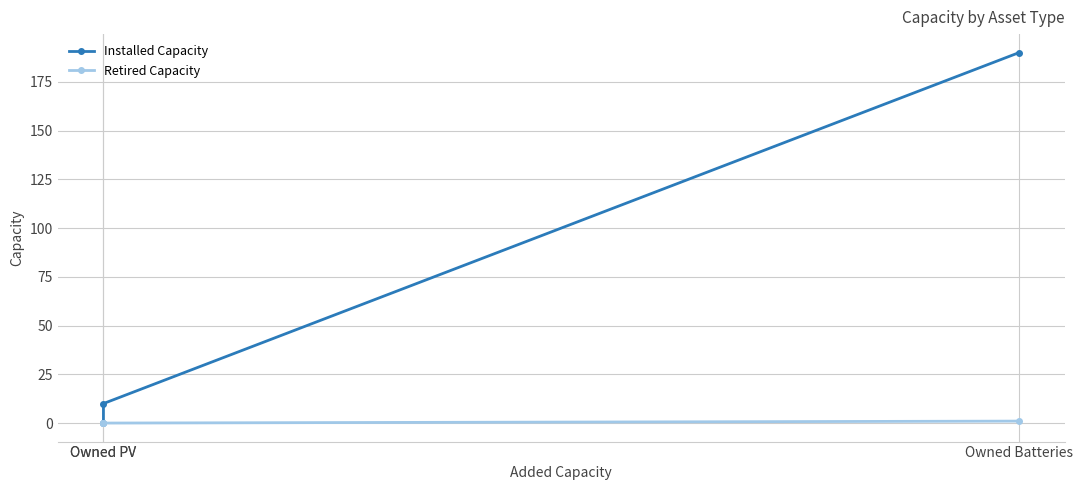

Which category has the highest value across all series?

Owned Batteries